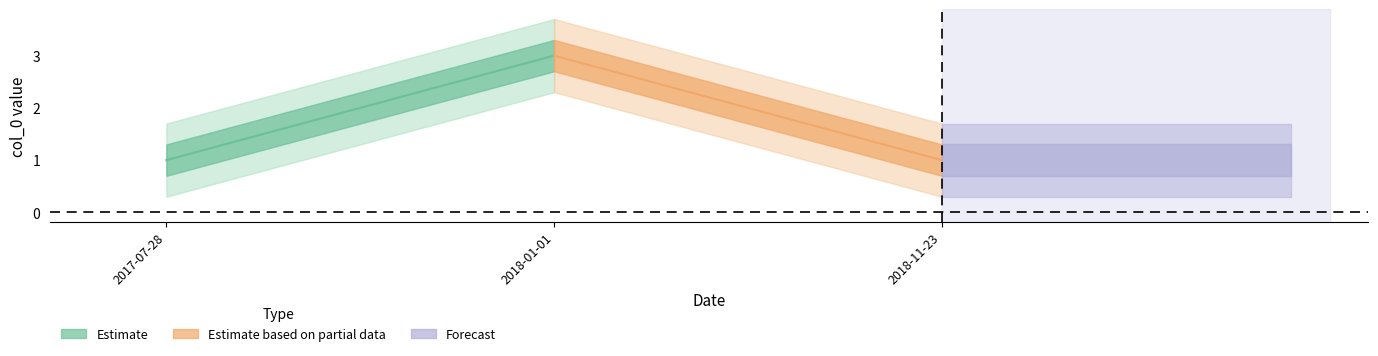

What is the smallest value displayed?

1